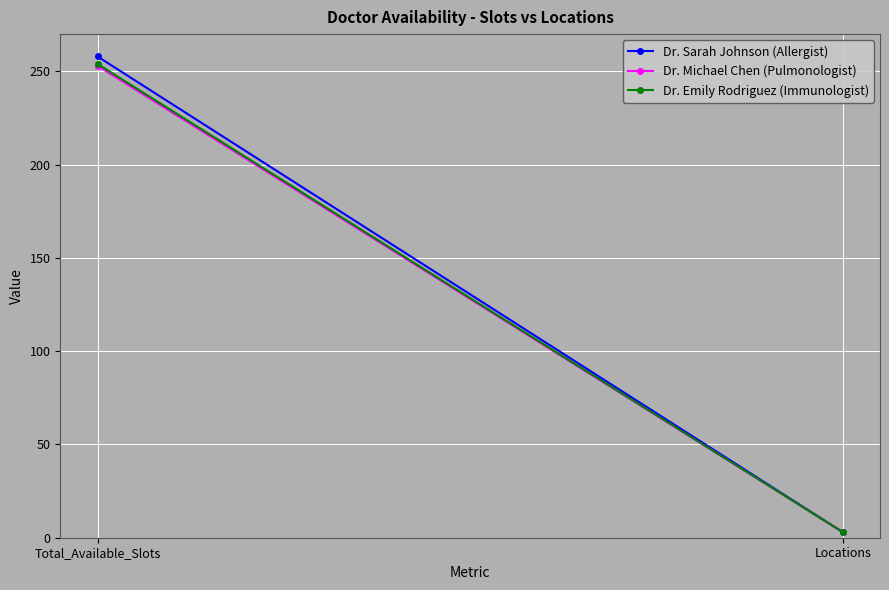

List the series in order of their overall mean, lowest first.

Dr. Michael Chen (Pulmonologist), Dr. Emily Rodriguez (Immunologist), Dr. Sarah Johnson (Allergist)